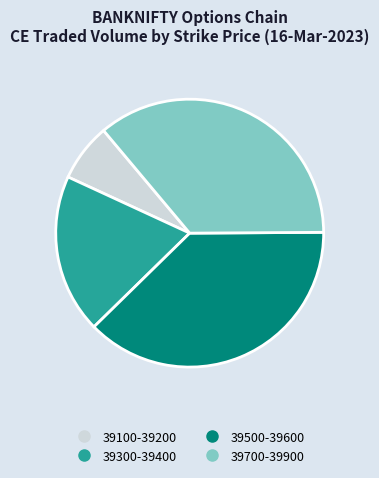

Does any single category account for the majority?

No